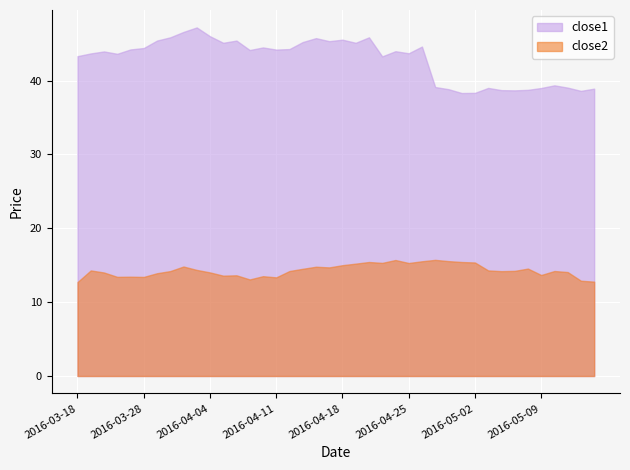

What is the lowest value of the close2 series?

12.7